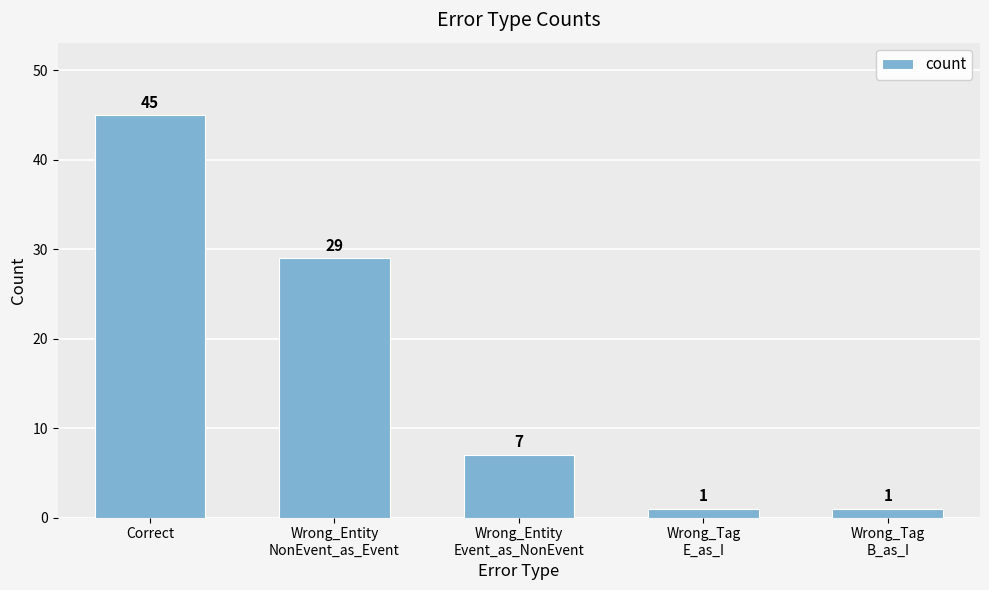

Reading left to right, transcribe all the data shown in this chart.

Correct=45	Wrong_Entity
NonEvent_as_Event=29	Wrong_Entity
Event_as_NonEvent=7	Wrong_Tag
E_as_I=1	Wrong_Tag
B_as_I=1